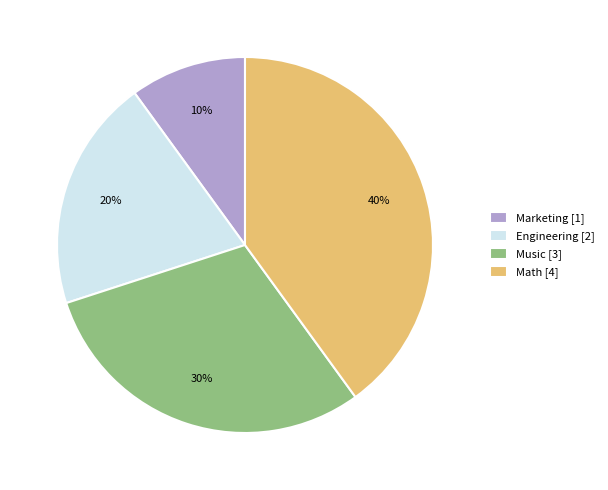

To the nearest percent, what is the difference between the Marketing and Music slice percentages?

20%